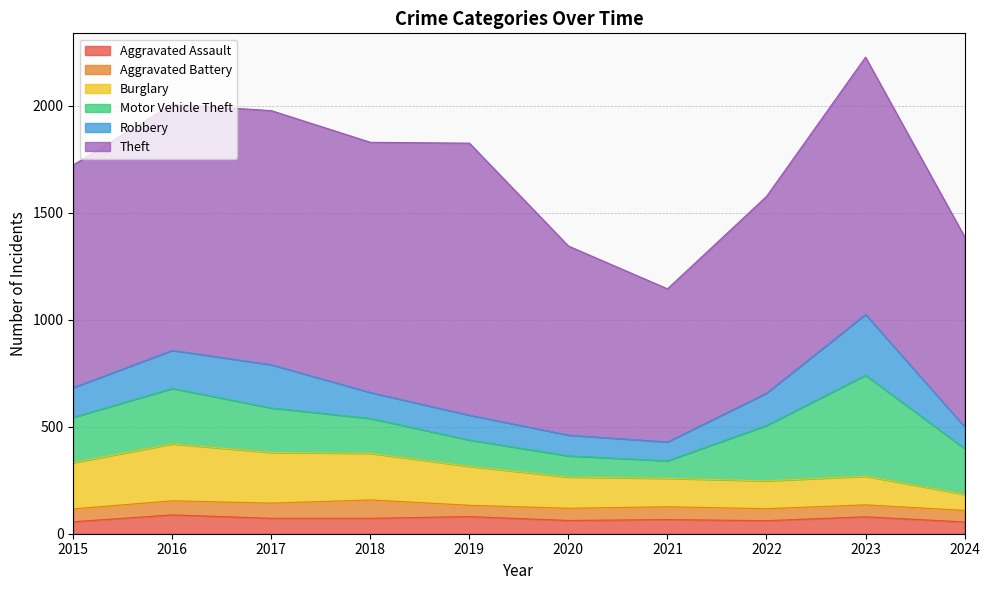

List the series in order of their peak value, lowest first.

Aggravated Battery, Aggravated Assault, Burglary, Robbery, Motor Vehicle Theft, Theft